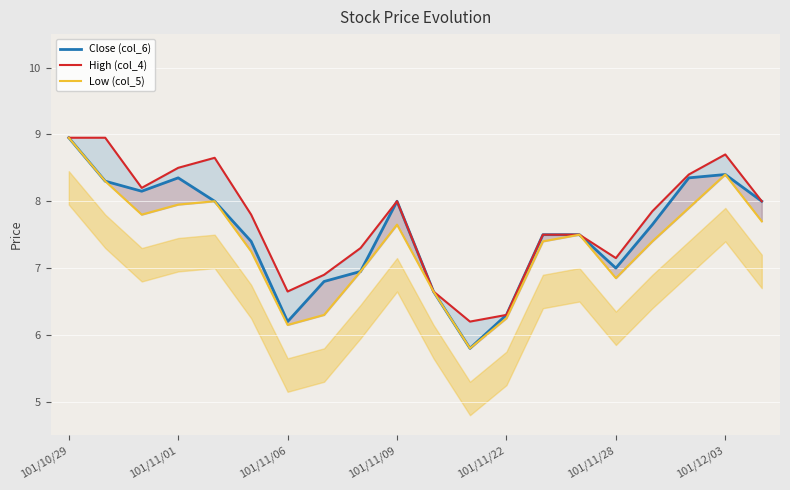

Rank the series by their maximum value, from highest to lowest.

Close (col_6), High (col_4), Low (col_5)